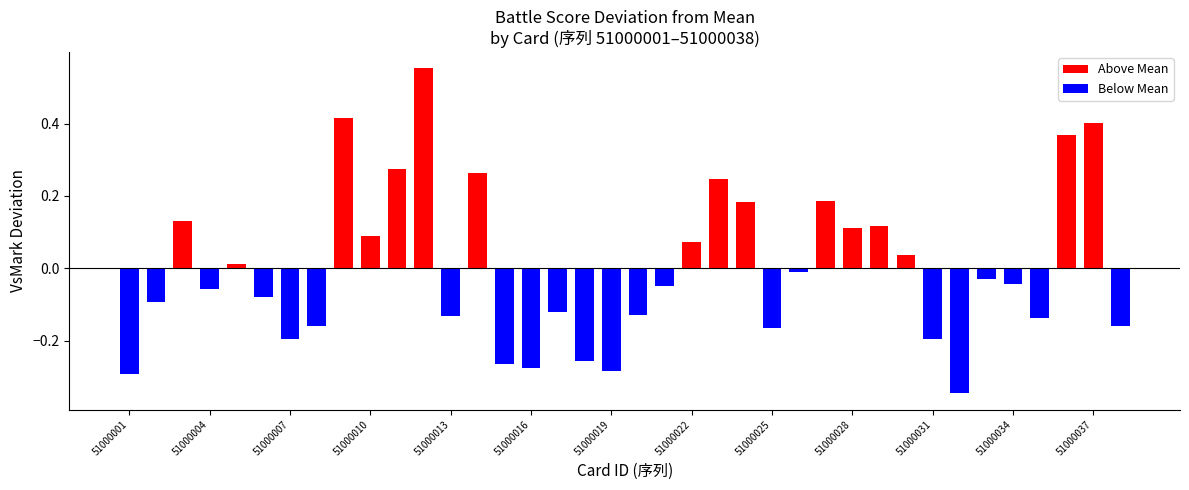

Rank the categories by value from highest to lowest.

51000012, 51000009, 51000037, 51000036, 51000011, 51000014, 51000023, 51000027, 51000024, 51000003, 51000029, 51000028, 51000010, 51000022, 51000030, 51000005, 51000026, 51000033, 51000034, 51000021, 51000004, 51000006, 51000002, 51000017, 51000020, 51000013, 51000035, 51000008, 51000038, 51000025, 51000007, 51000031, 51000018, 51000015, 51000016, 51000019, 51000001, 51000032